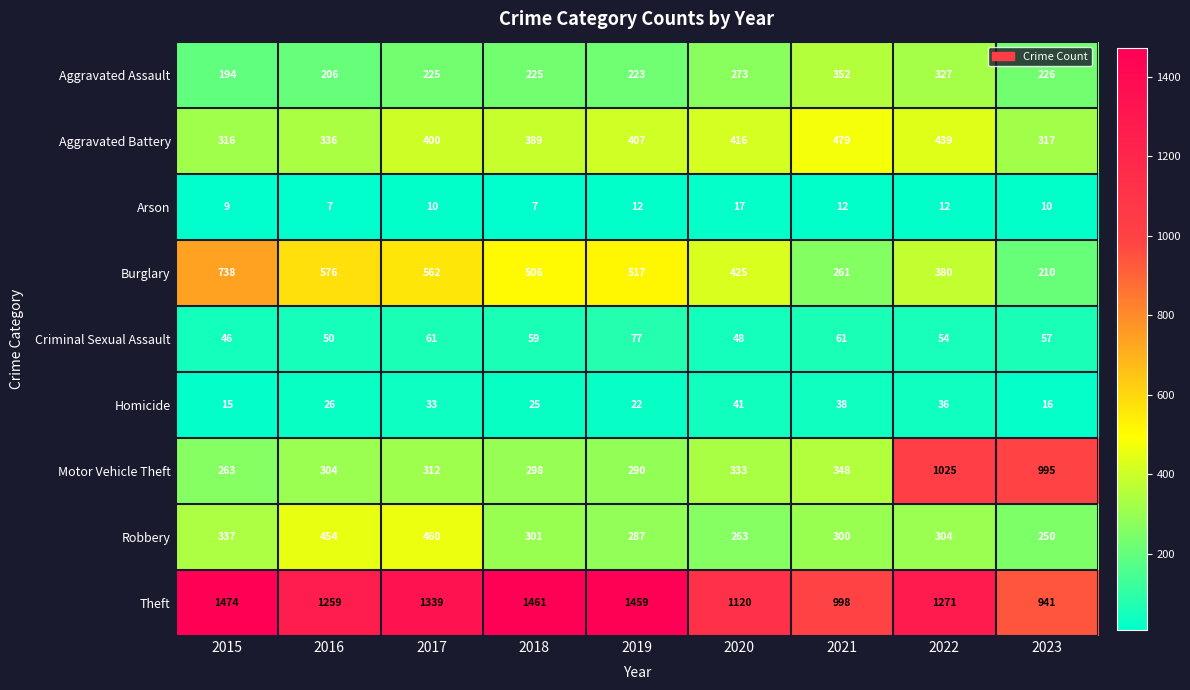

At which category is the sum across all series the highest?

2022